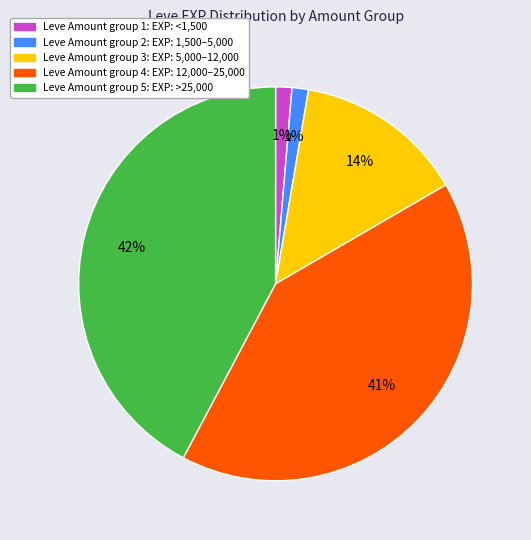

How many slices are in this pie chart?

5